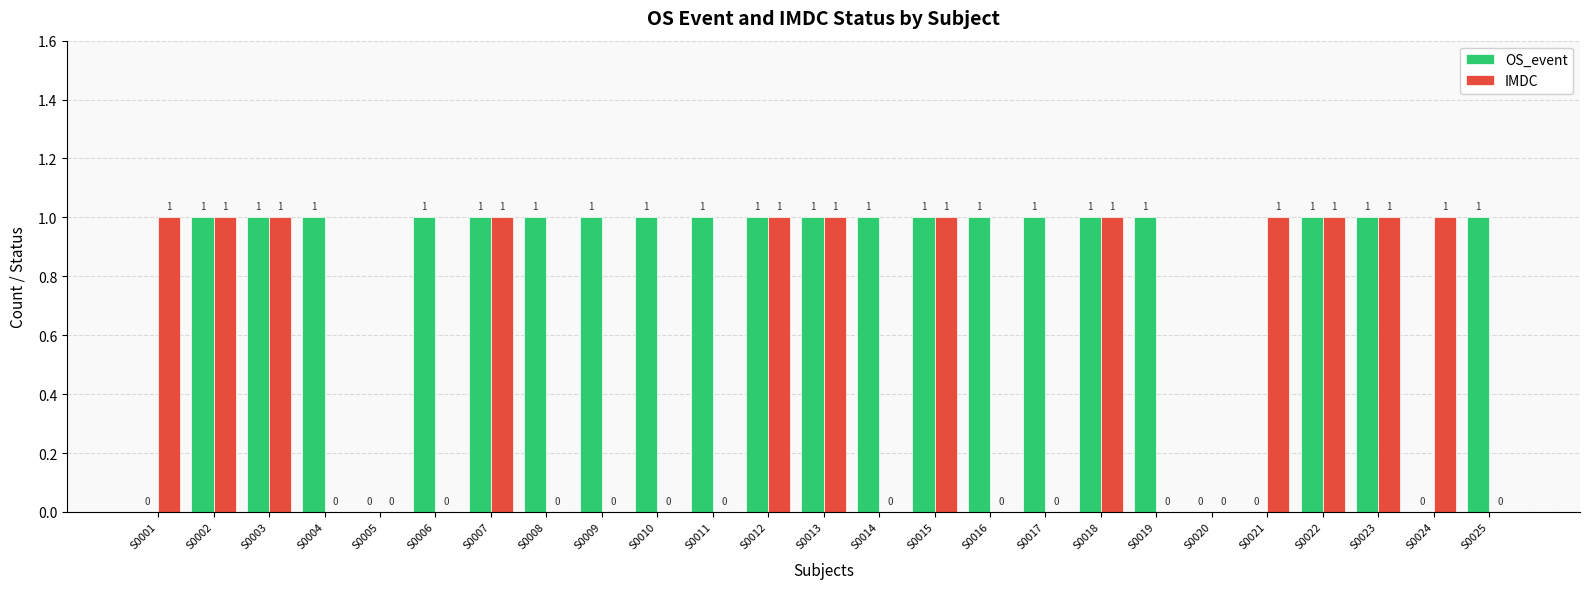

Reading left to right, transcribe all the data shown in this chart.

OS_event: S0001=0	S0002=1	S0003=1	S0004=1	S0005=0	S0006=1	S0007=1	S0008=1	S0009=1	S0010=1	S0011=1	S0012=1	S0013=1	S0014=1	S0015=1	S0016=1	S0017=1	S0018=1	S0019=1	S0020=0	S0021=0	S0022=1	S0023=1	S0024=0	S0025=1
IMDC: S0001=1	S0002=1	S0003=1	S0004=0	S0005=0	S0006=0	S0007=1	S0008=0	S0009=0	S0010=0	S0011=0	S0012=1	S0013=1	S0014=0	S0015=1	S0016=0	S0017=0	S0018=1	S0019=0	S0020=0	S0021=1	S0022=1	S0023=1	S0024=1	S0025=0